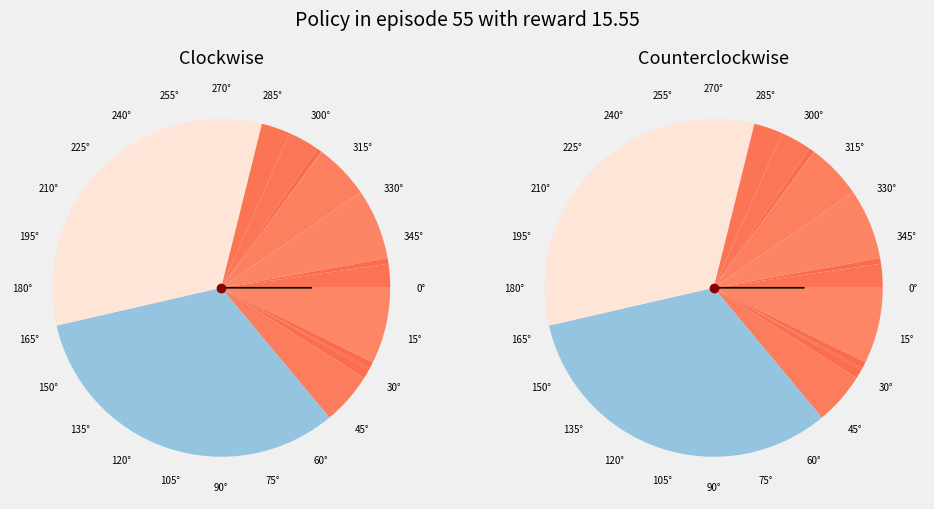

Count the number of slices in the pie.

15